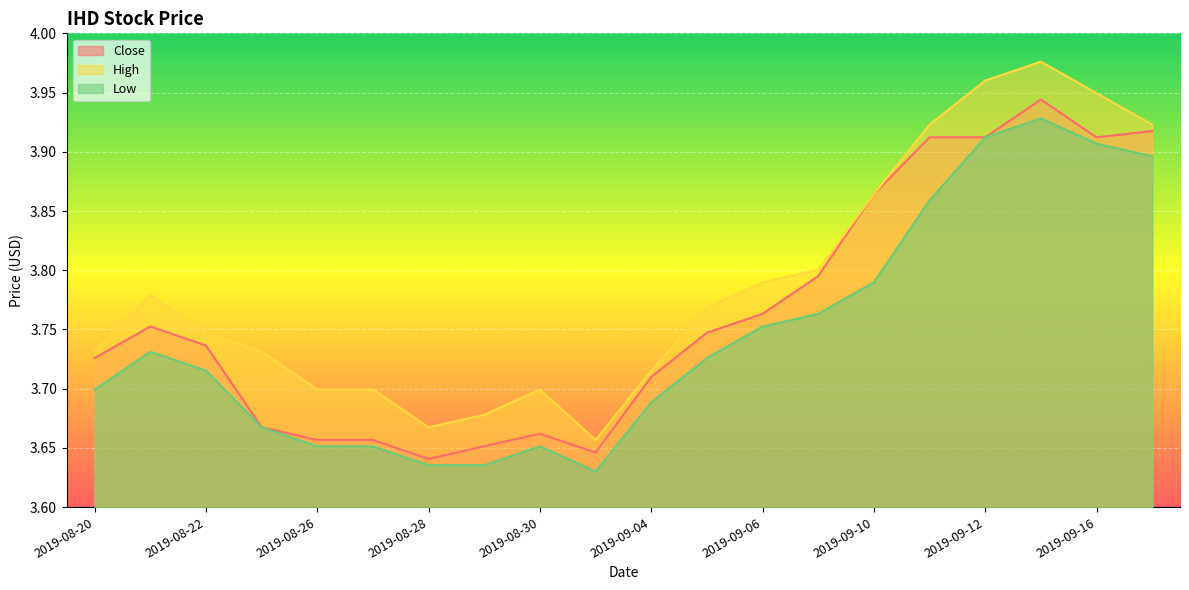

The value of High at 2019-09-05 is 3.8. True or false?

True